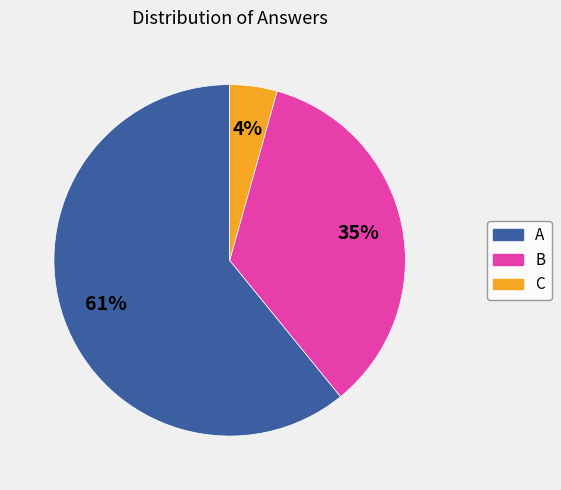

Does any single category account for the majority?

Yes